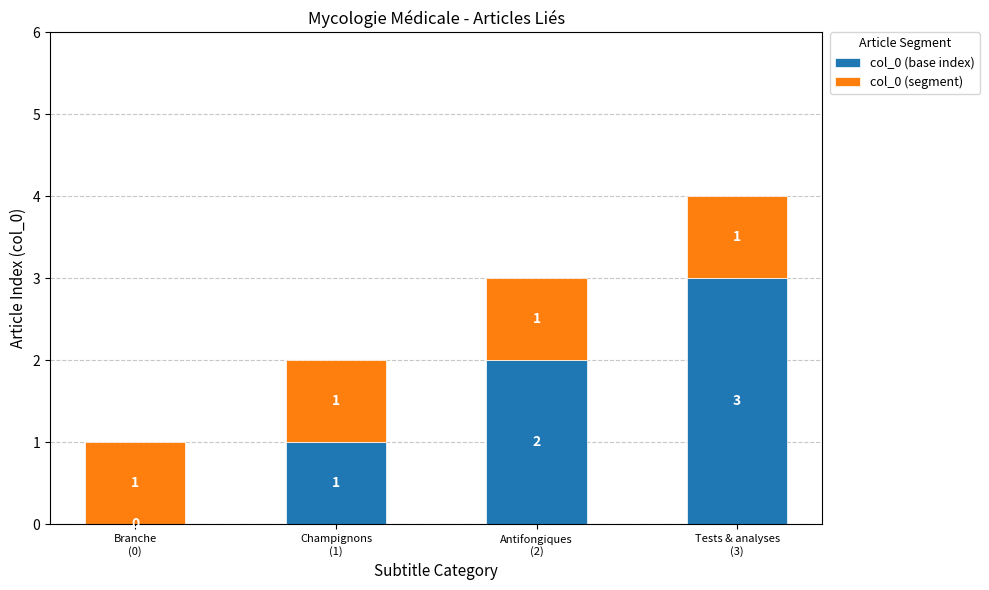

How many col_0 (base index) values are between 1 and 3?

3